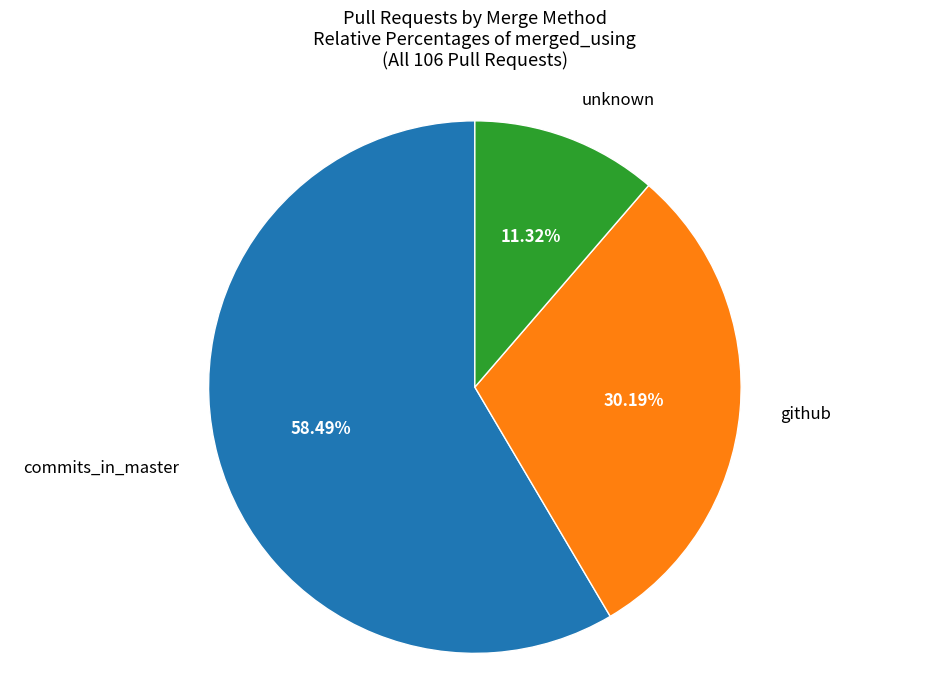

Does any single category account for the majority?

Yes